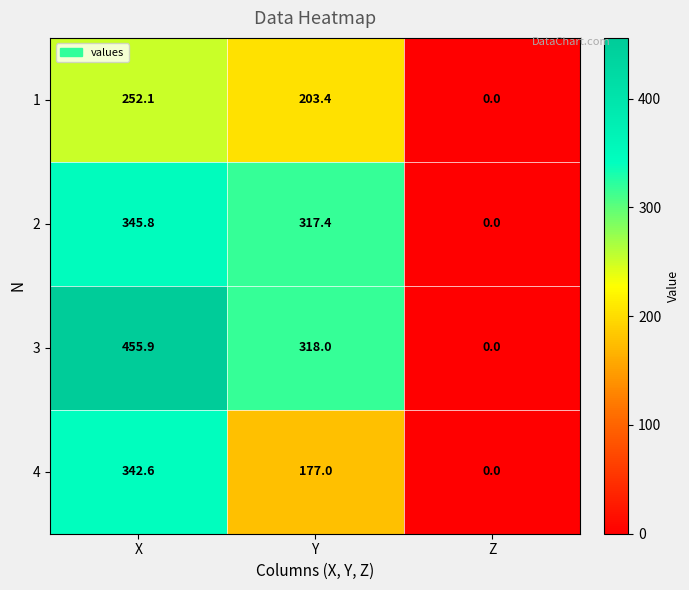

What value does the 2 series have at X?

345.8